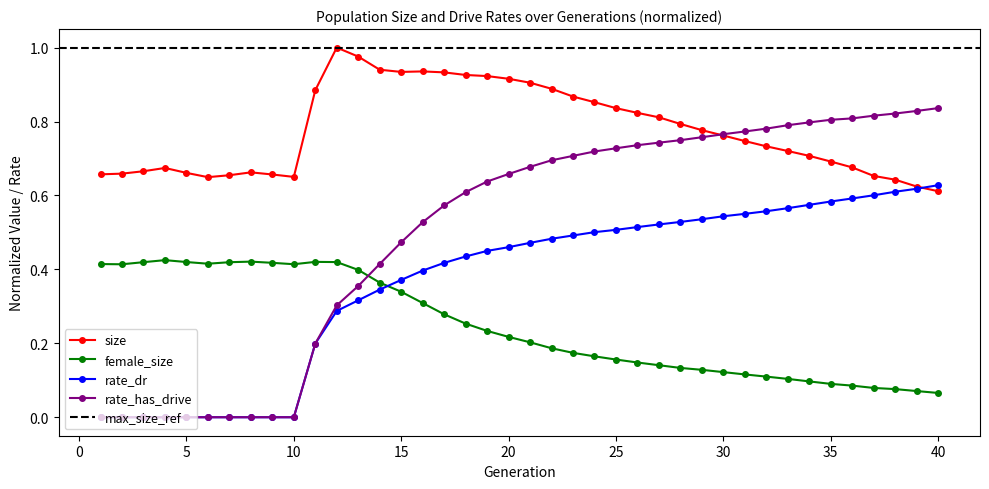

How many times do female_size and rate_has_drive cross each other?

1